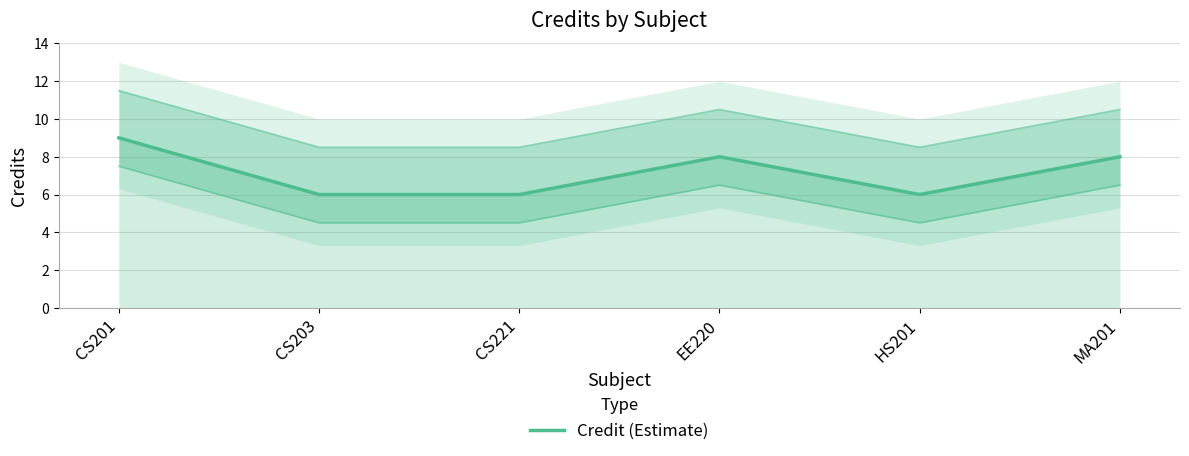

Approximately how many times larger is the value at HS201 compared to EE220?

0.8